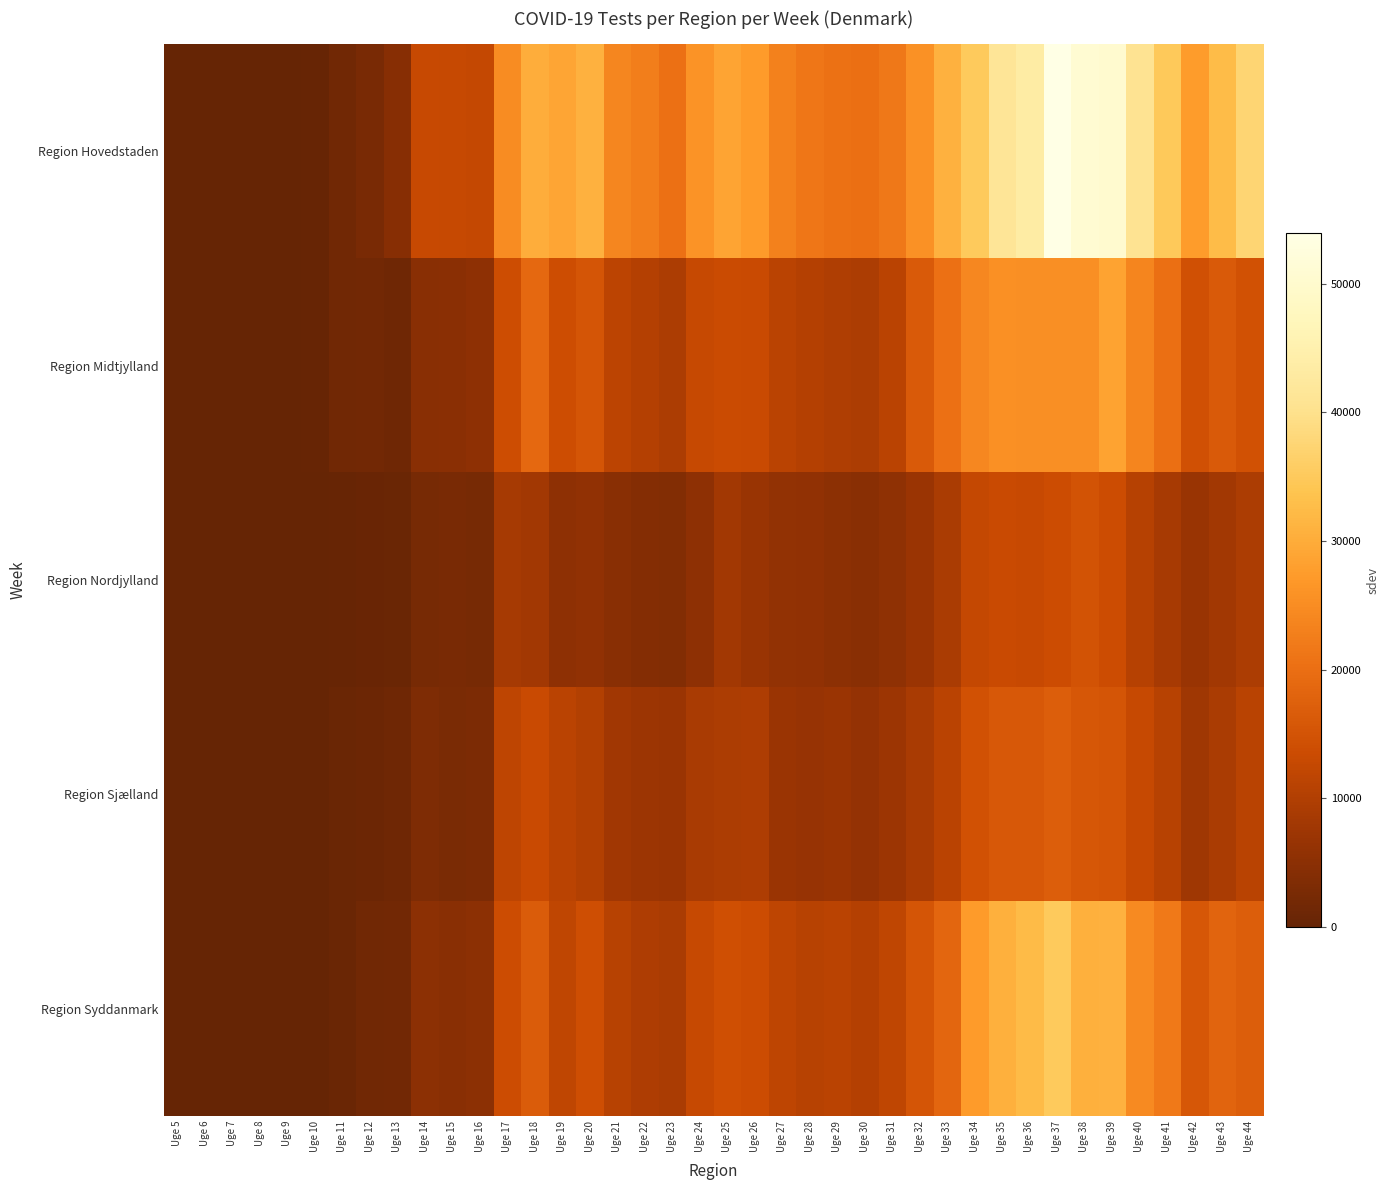

Between Uge 11 and Uge 21, which series saw the biggest shift?

Region Hovedstaden